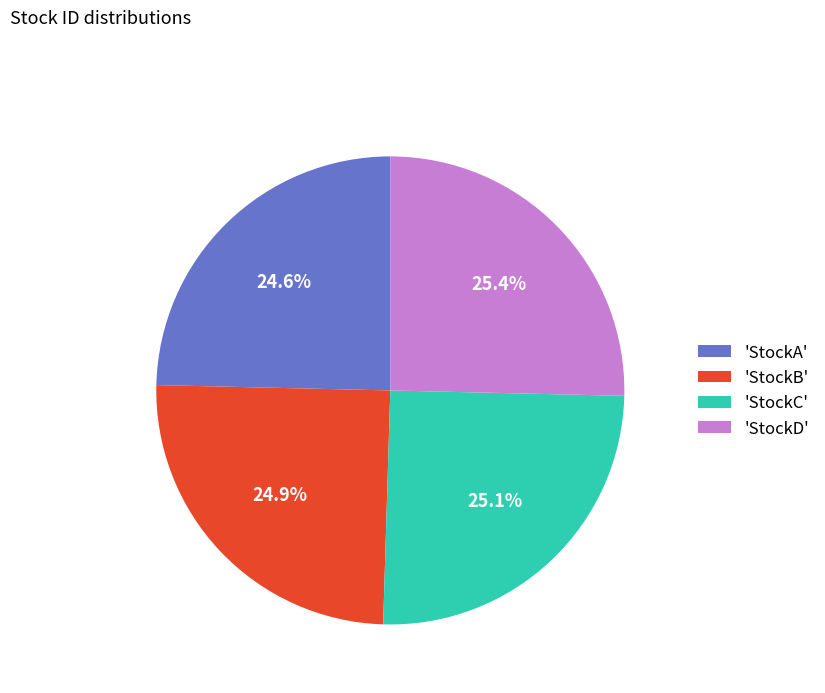

What percentage do 'StockC' and 'StockD' together represent?

50.5%